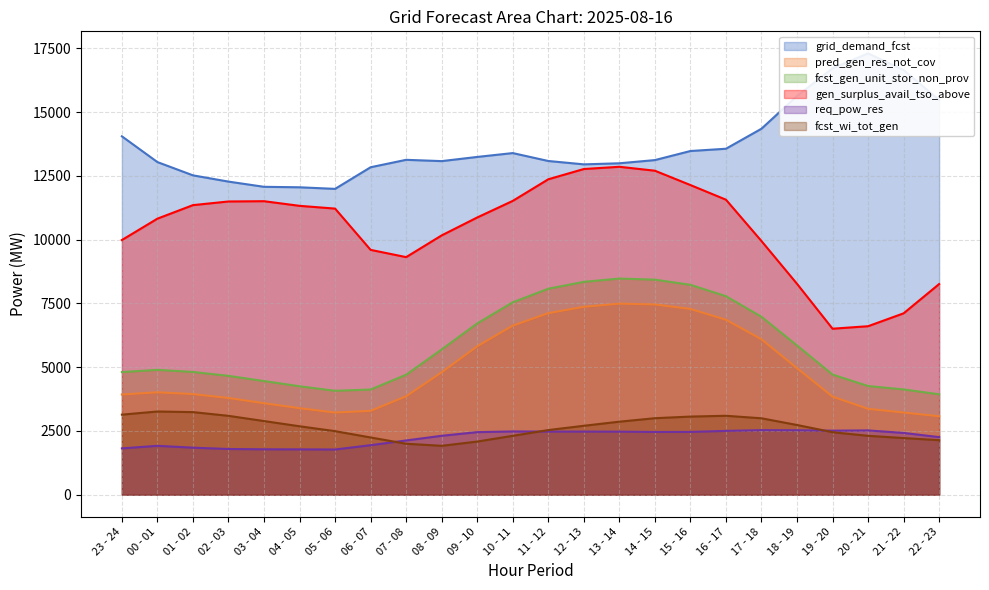

True or false: fcst_gen_unit_stor_non_prov and req_pow_res intersect in this chart.

False